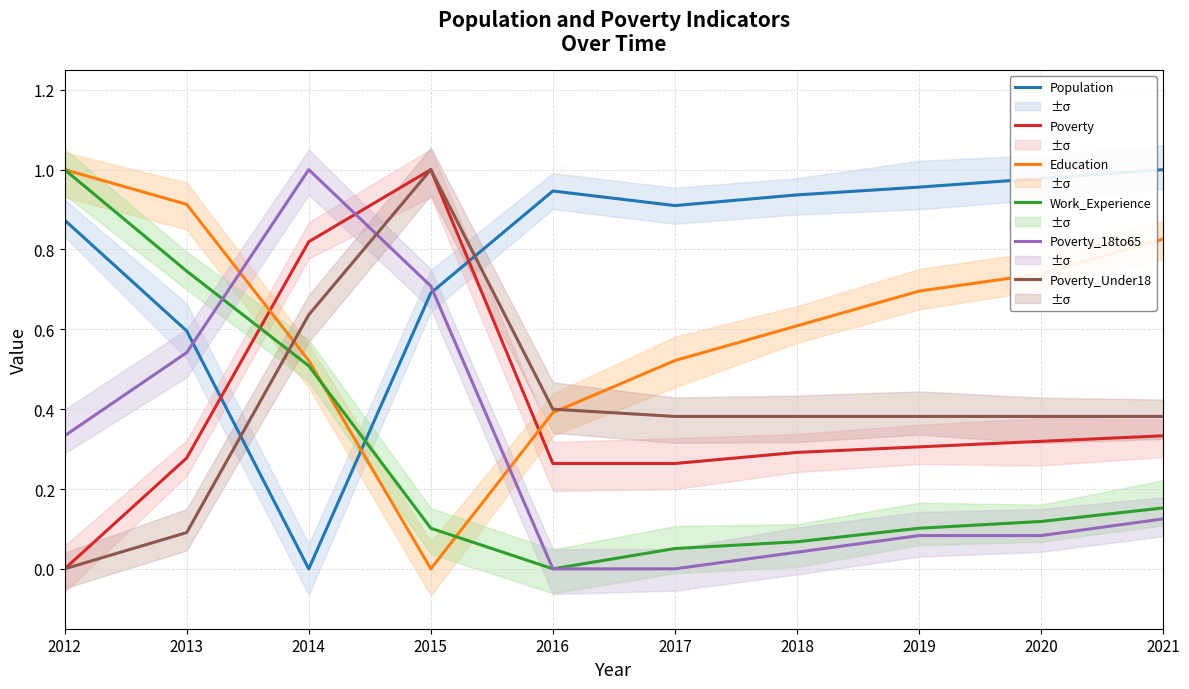

At which category does Work_Experience reach its first local valley?

2016